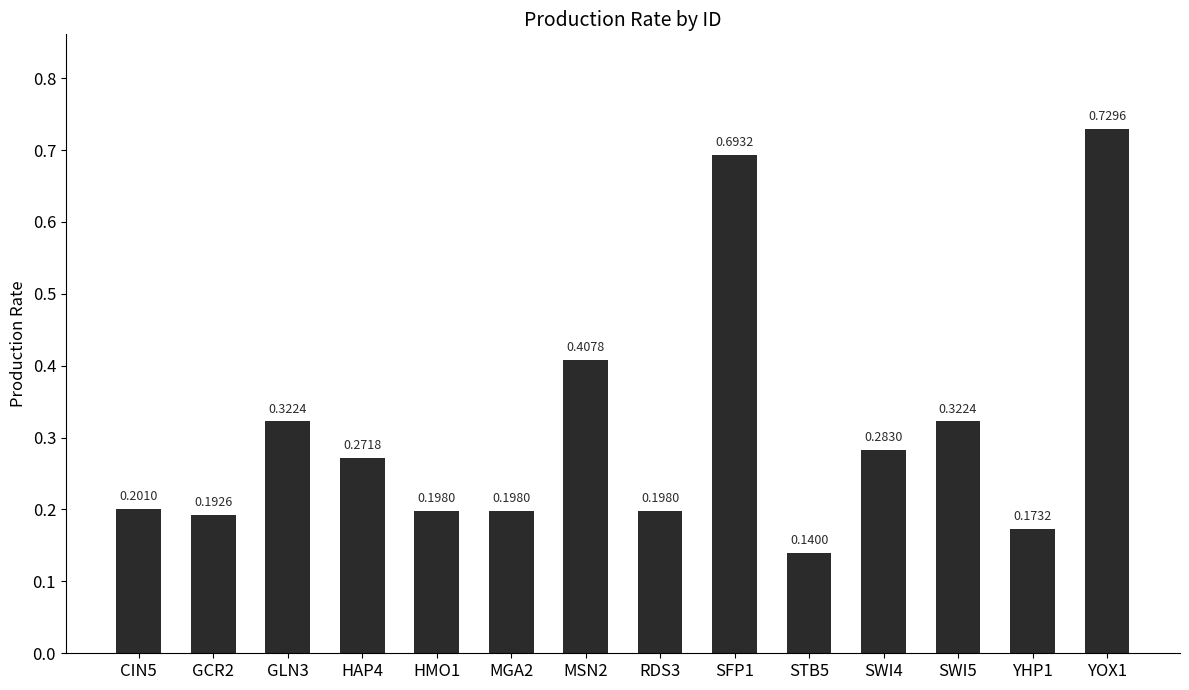

How many data points does each series have?

14